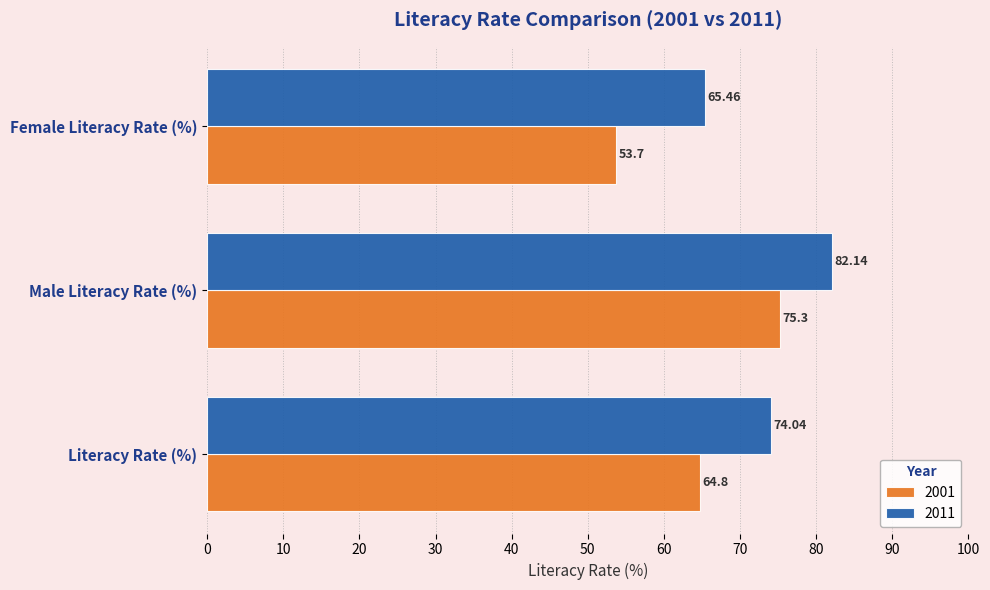

What is the lowest value of the 2011 series?

65.5